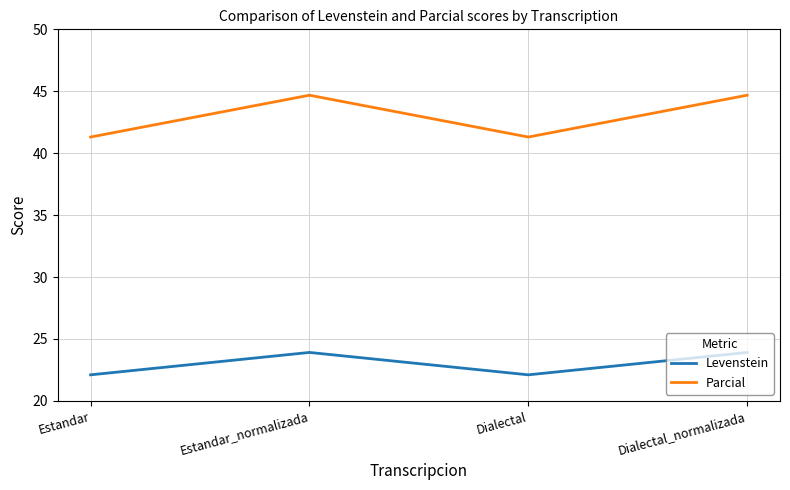

Where does the Parcial series first go above 44?

Estandar_normalizada